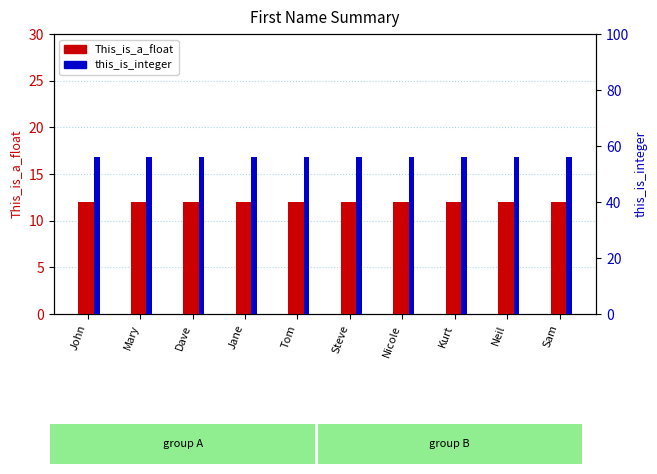

Between Dave and Jane, which is larger?

Dave